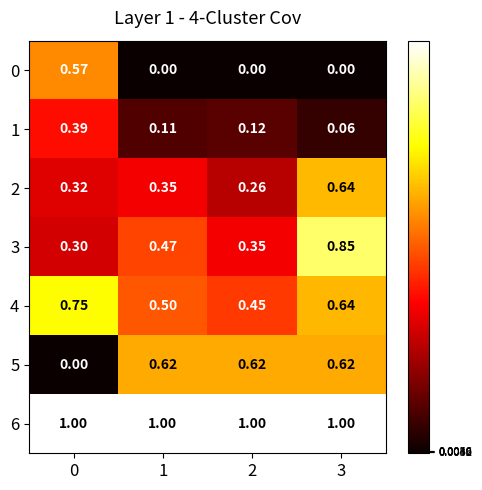

What is the greatest value displayed?

1.0